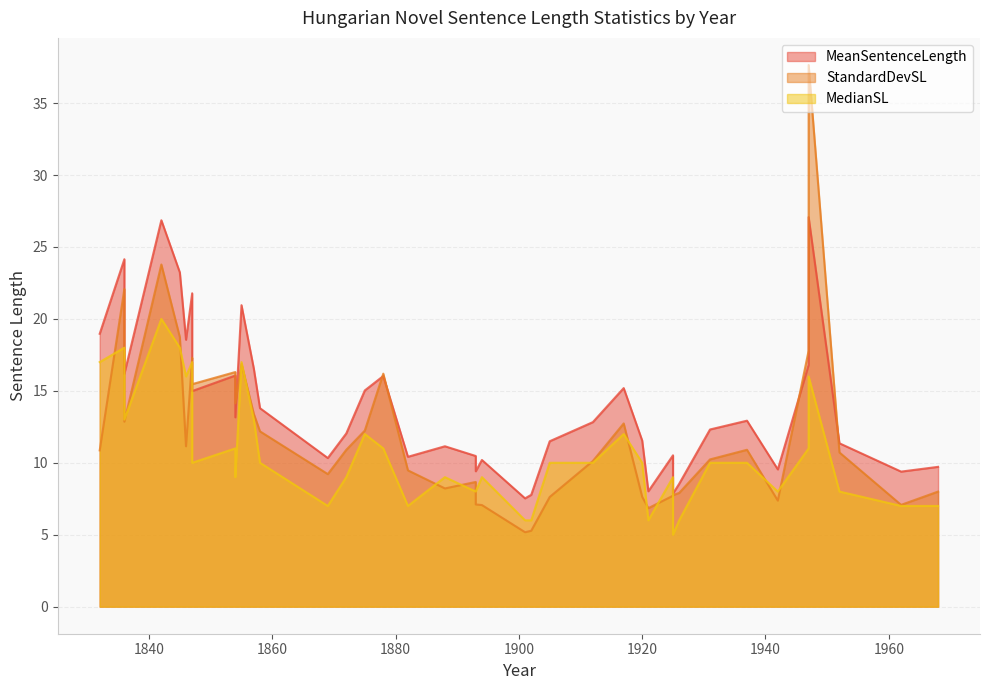

What is the total value across all series at 1869?

26.5